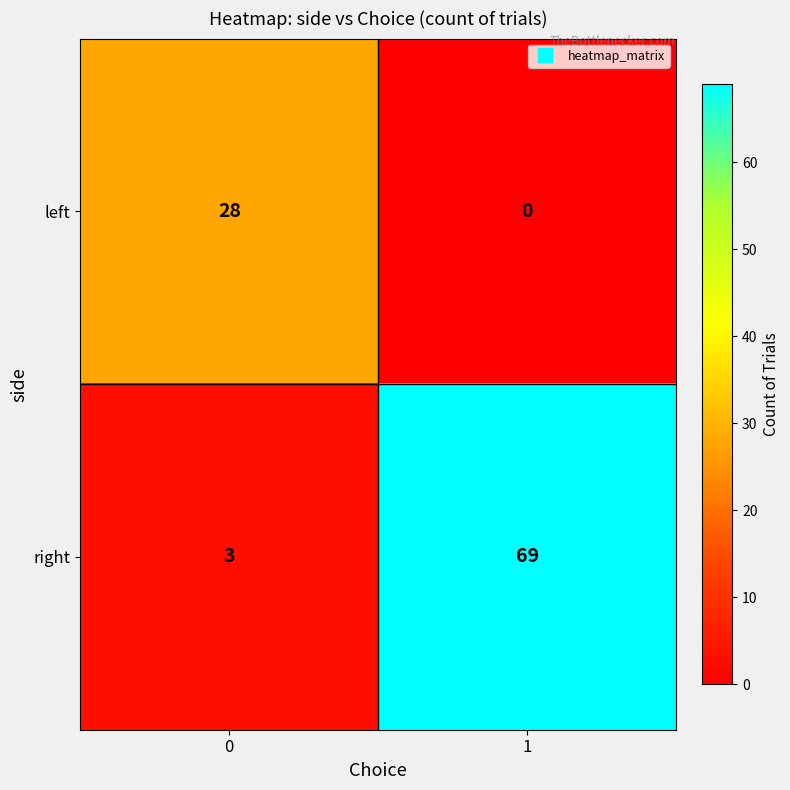

What is the total value across all series at 1?

69